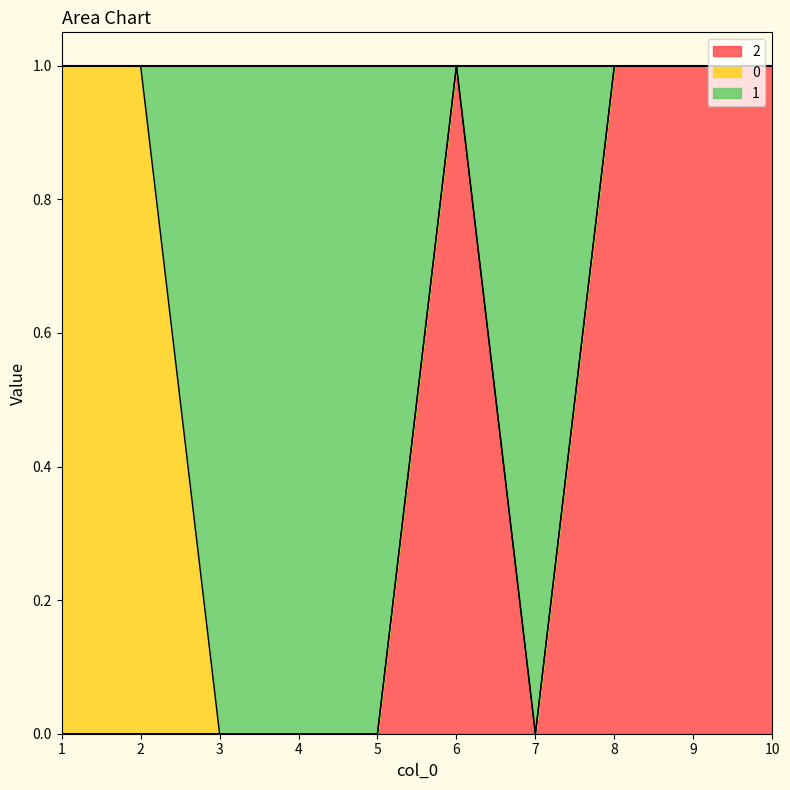

Does the chart have visible grid lines?

No